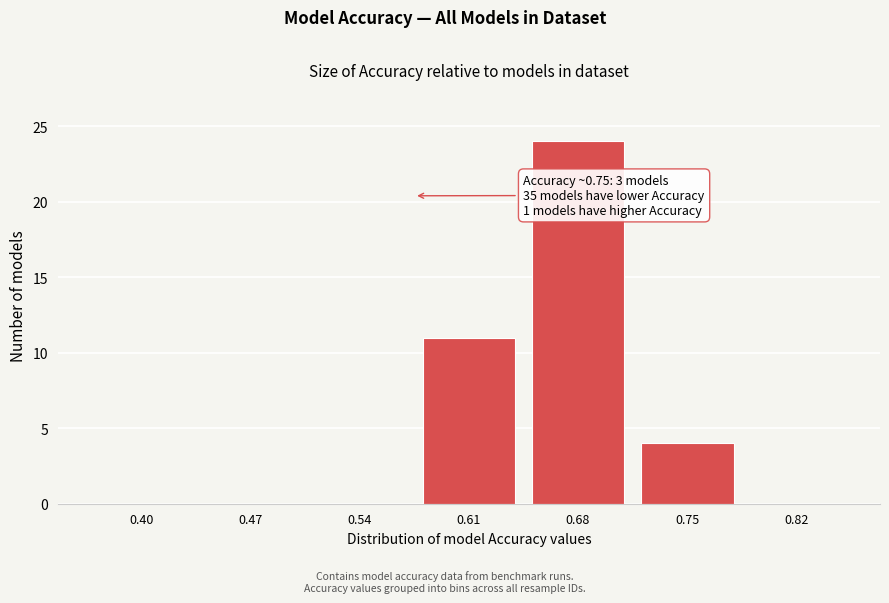

Reading right to left, what are all the values shown in this chart?

0.82=0	0.75=4	0.68=24	0.61=11	0.54=0	0.47=0	0.40=0